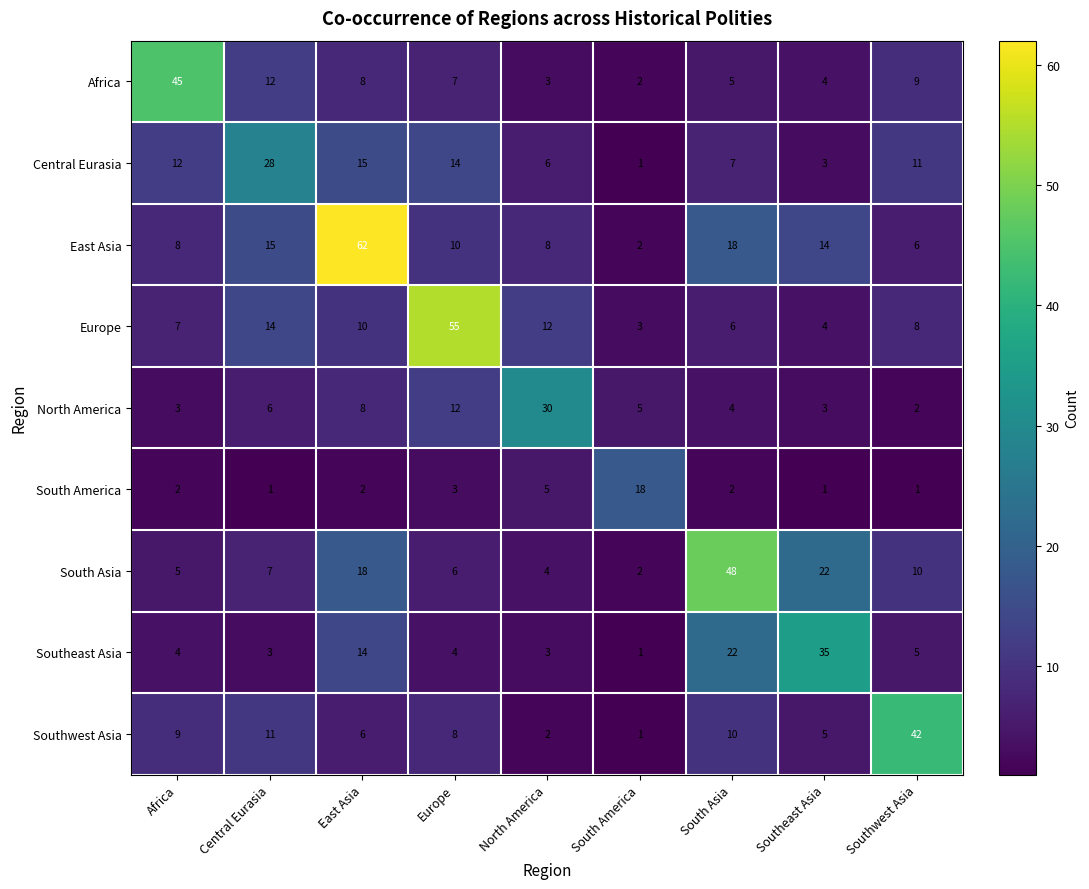

At which label does Africa reach its minimum?

South America